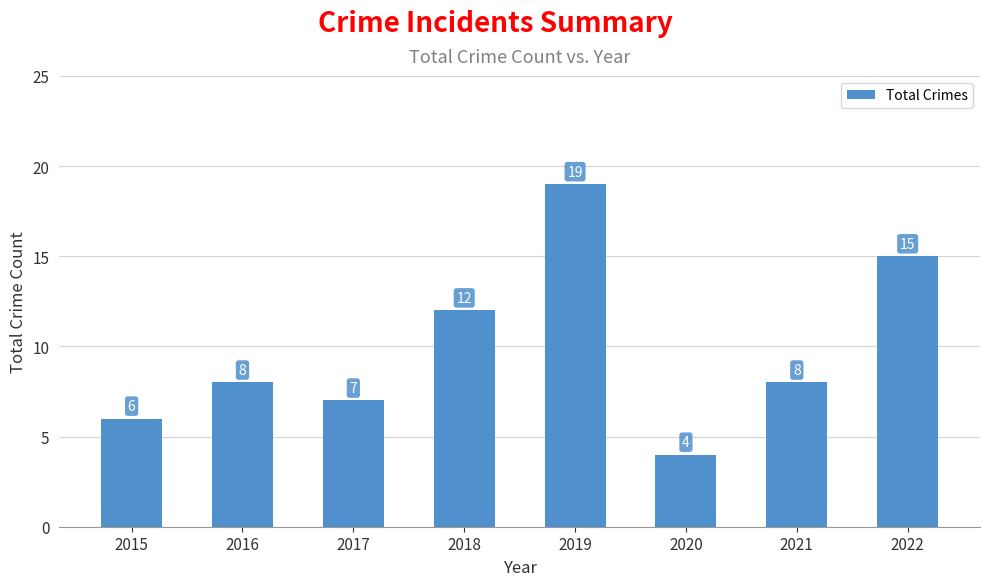

What is the difference between the maximum and minimum values?

15